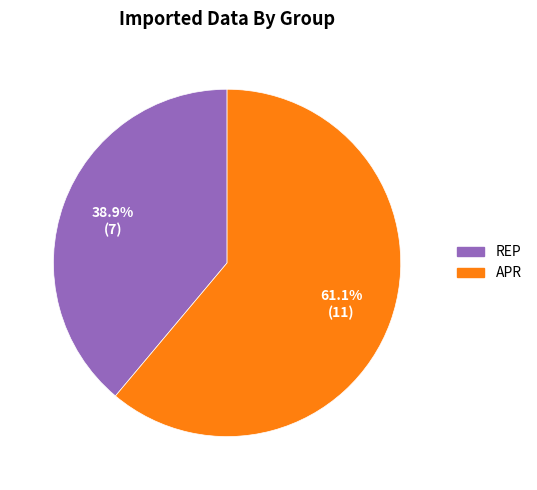

Is there a majority slice in this chart?

Yes